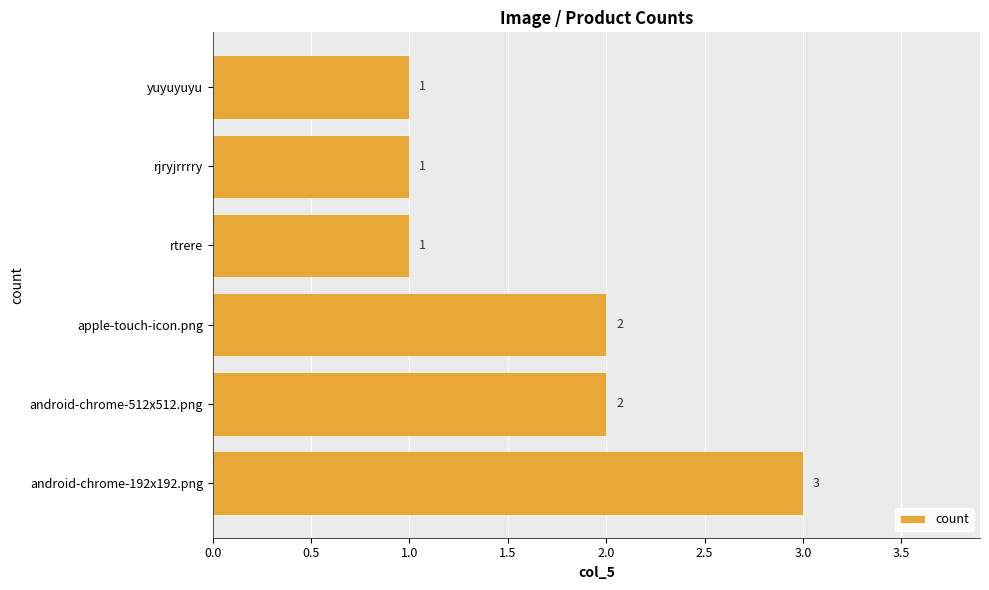

Does the chart contain stacked bars?

No